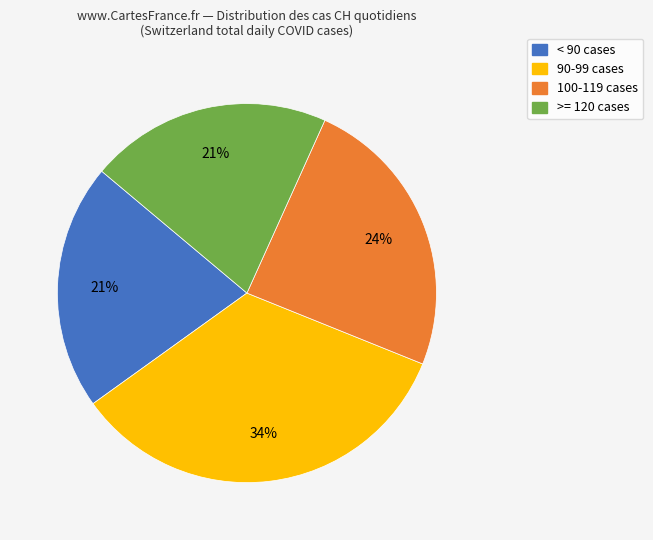

Is there any slice that represents more than half of the pie?

No